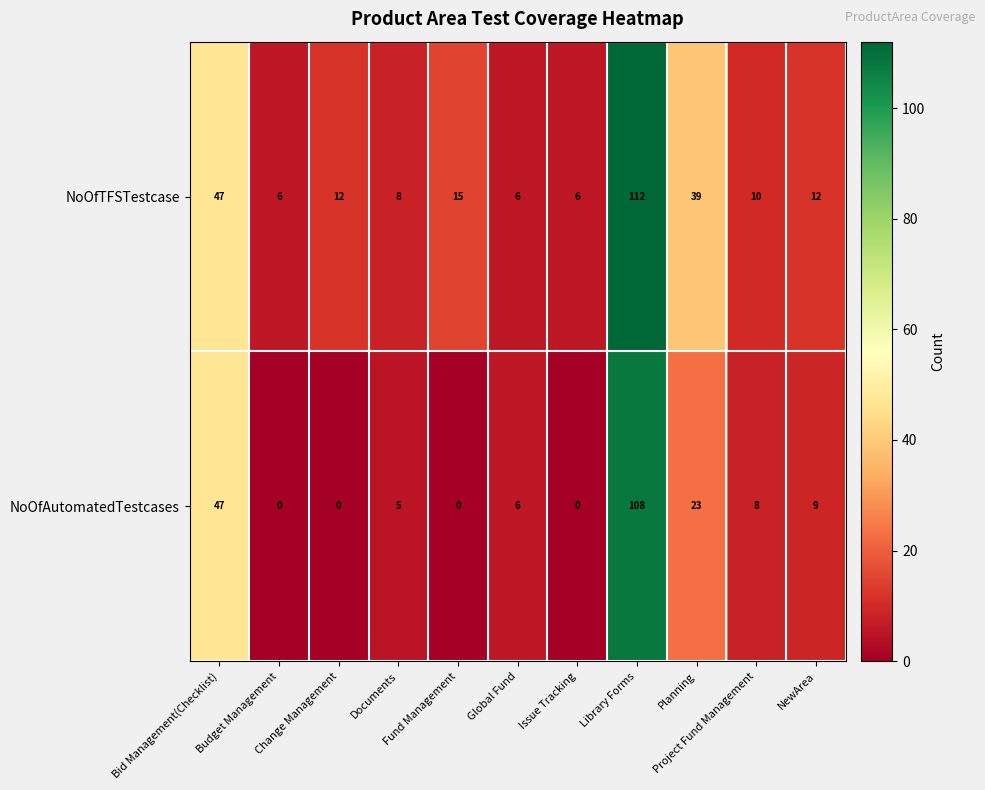

How many data points does each series have?

11